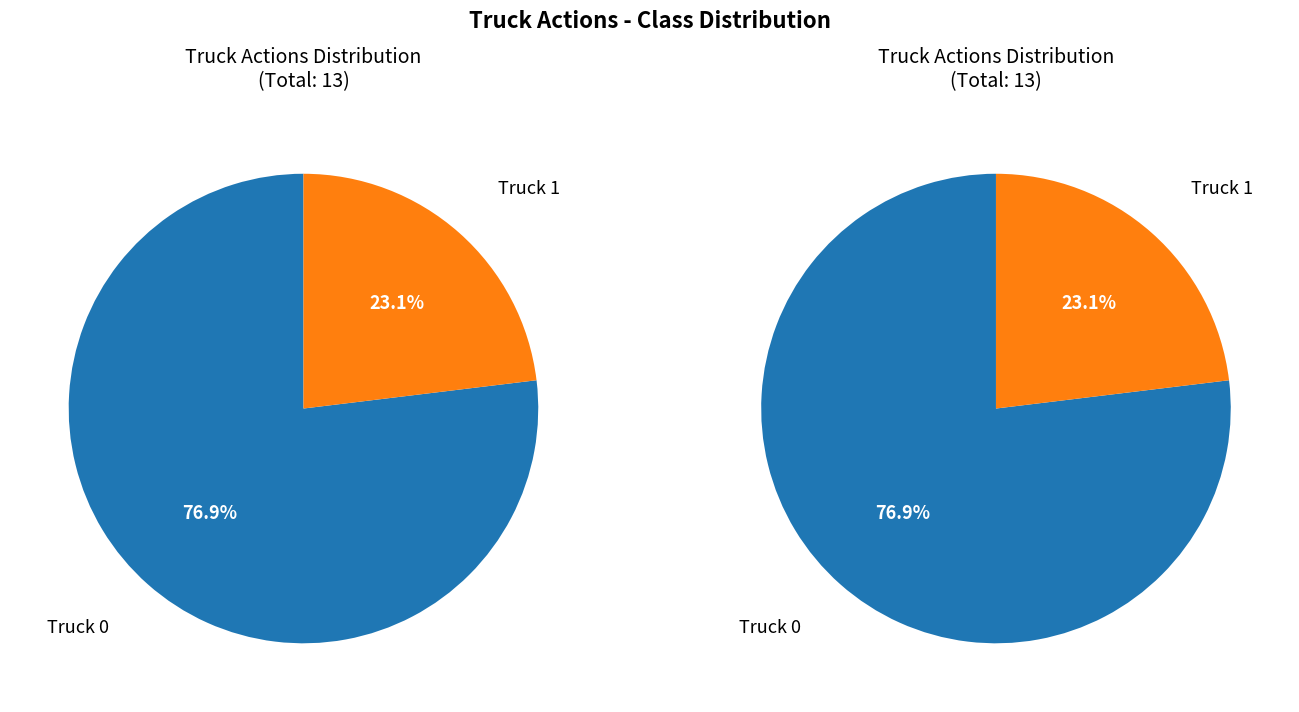

What percentage is the Truck 0 slice, to the nearest percent?

77%